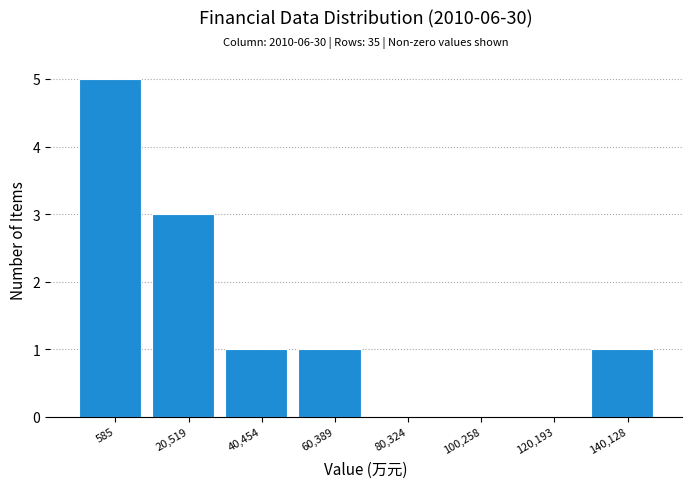

Reading left to right, what are all the values shown in this chart?

585=5	20,519=3	40,454=1	60,389=1	80,324=0	100,258=0	120,193=0	140,128=1